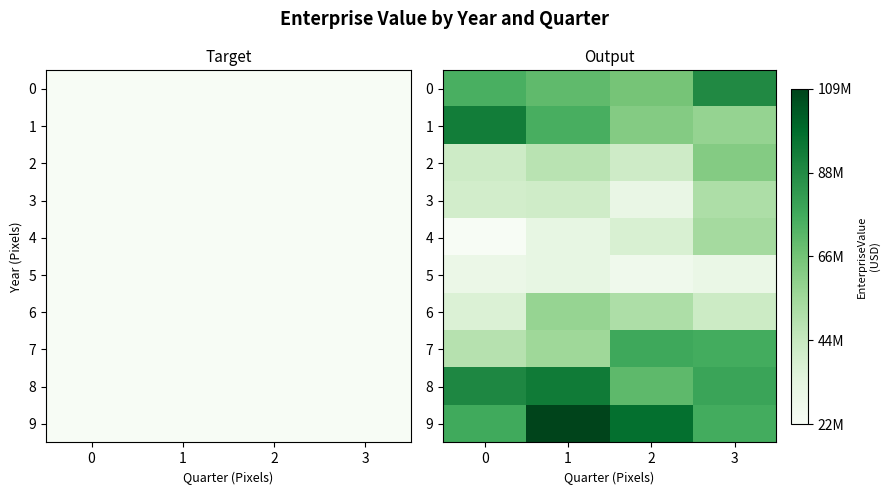

Rank the categories by 9 value from lowest to highest.

3, 0, 2, 1